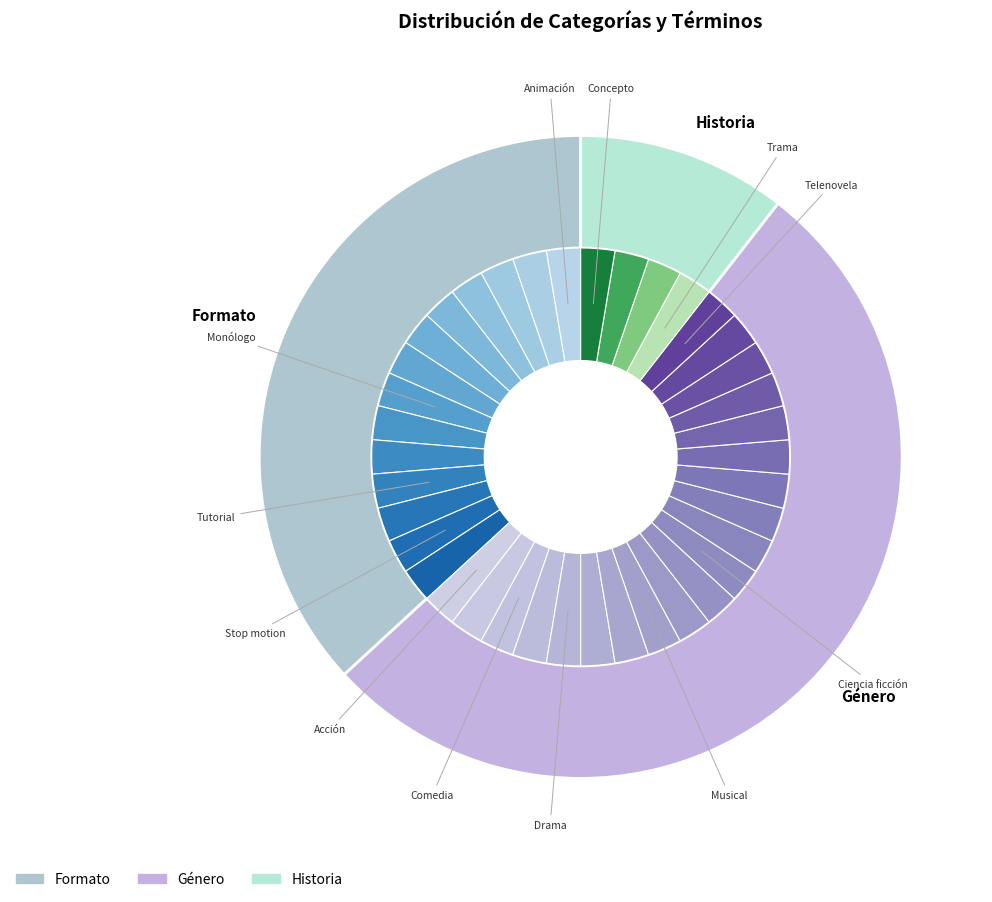

What is the largest slice in the pie chart?

Género